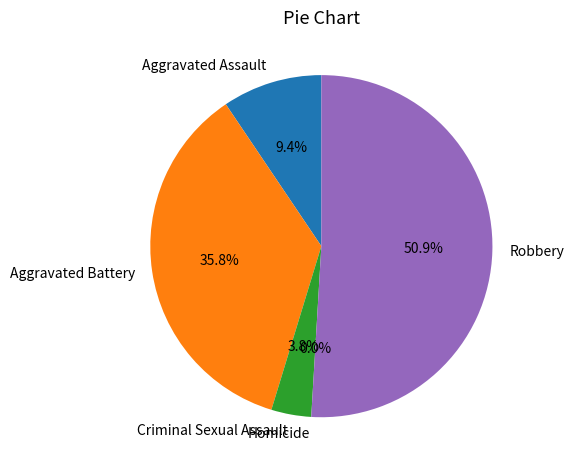

Do Robbery and Criminal Sexual Assault together represent more than half of the pie?

Yes